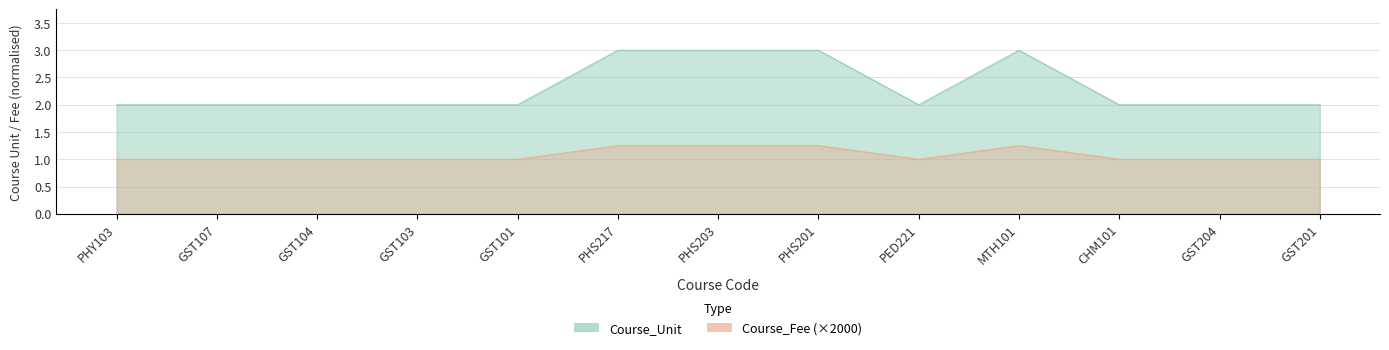

What is the label of the 7th point from the left?

PHS203